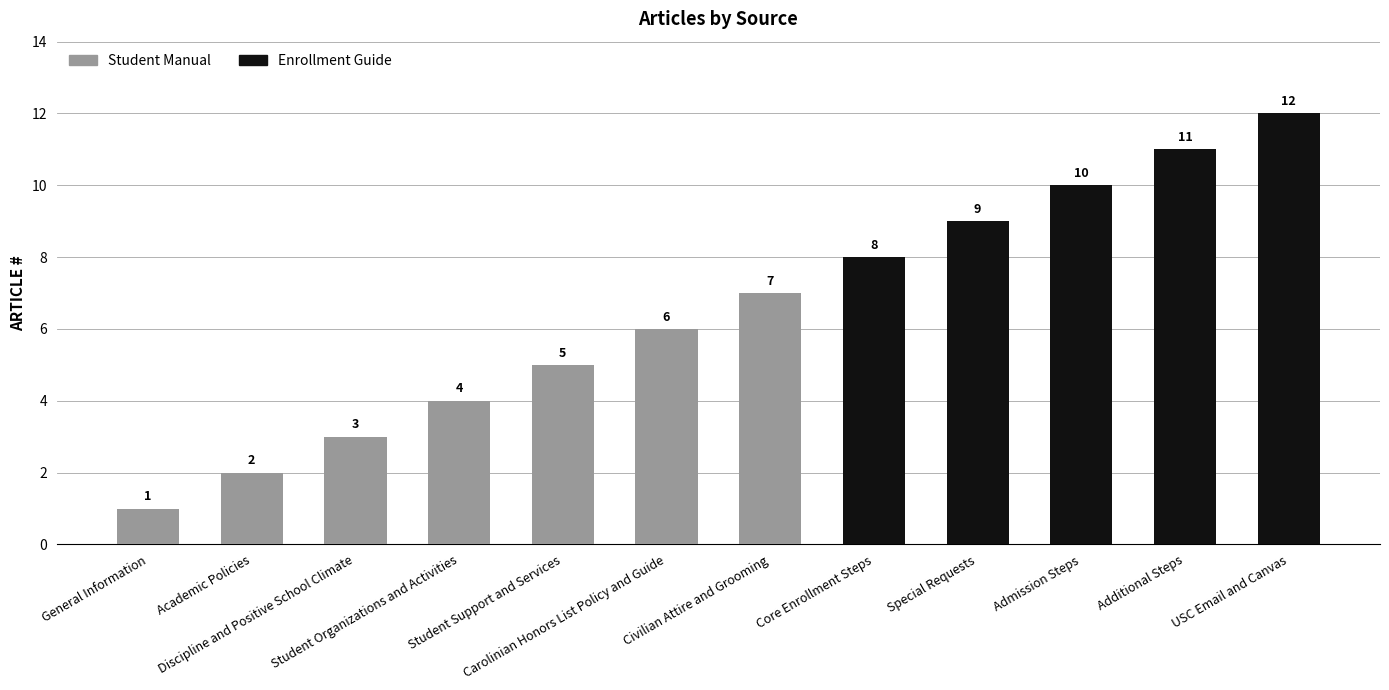

Is it true that Student Manual equals 2 at Special Requests?

False